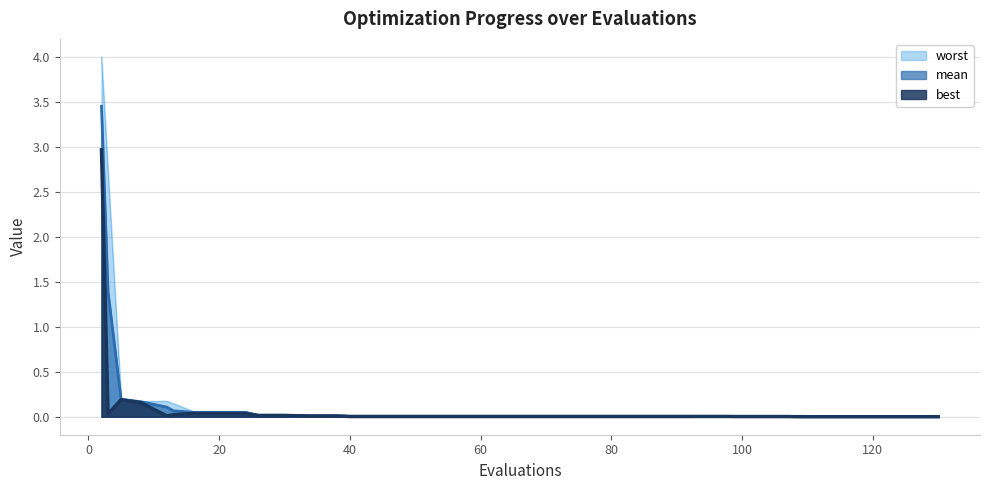

How many series are shown in this chart?

3